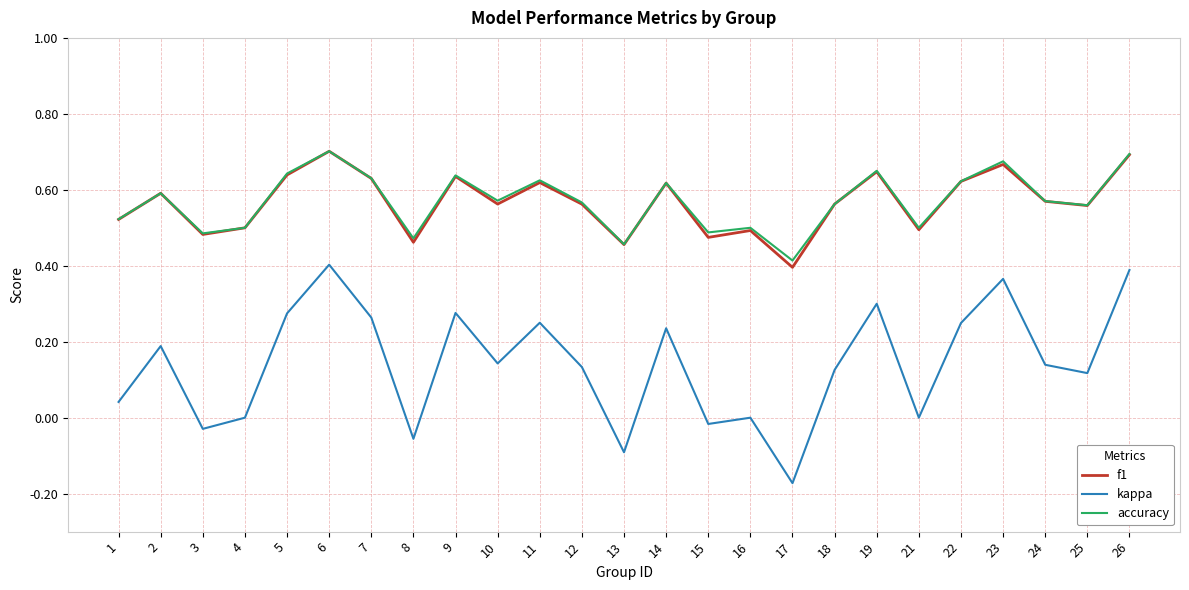

What are all the series names shown in the legend?

f1, kappa, accuracy